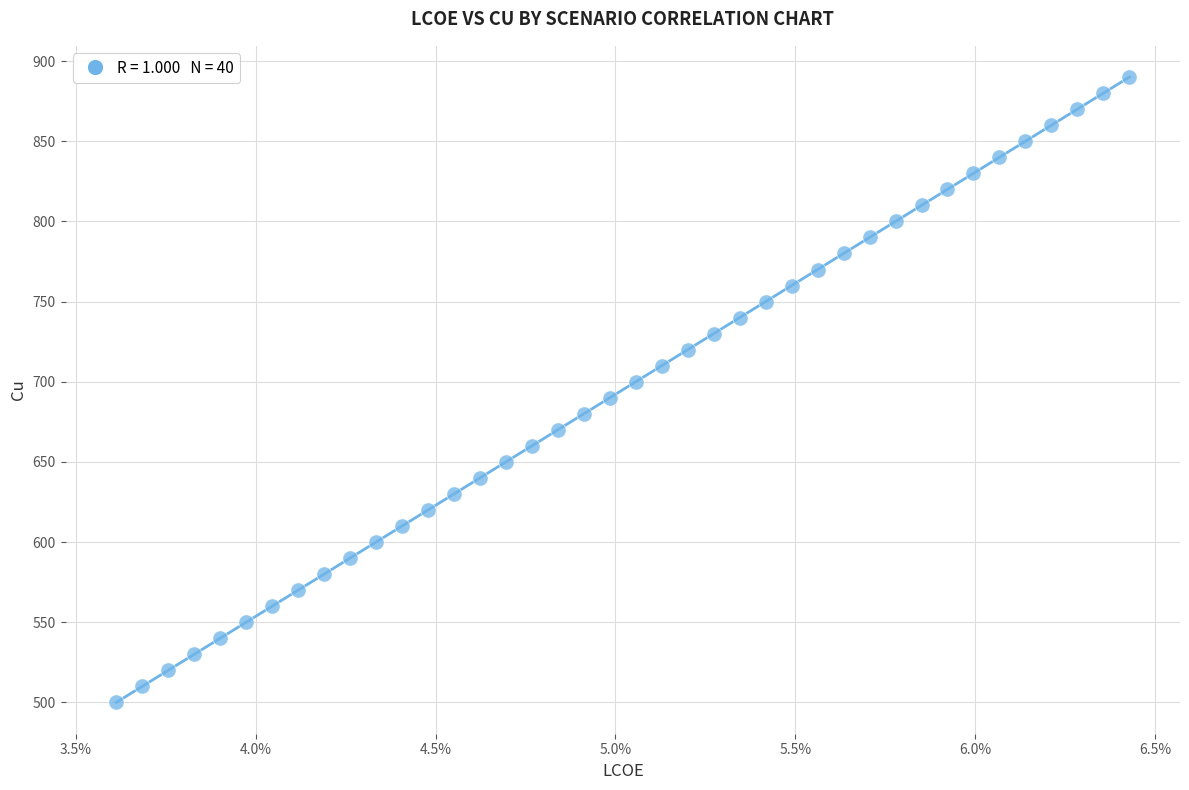

What is the range of Y values (max minus min)?

390